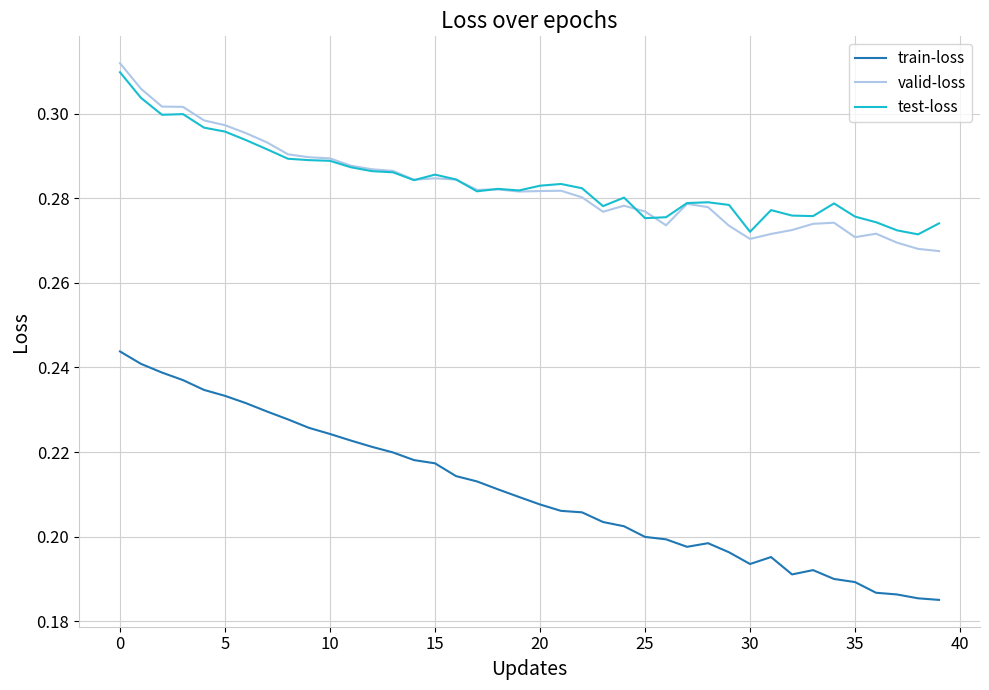

Which series has the largest range (max minus min)?

train-loss